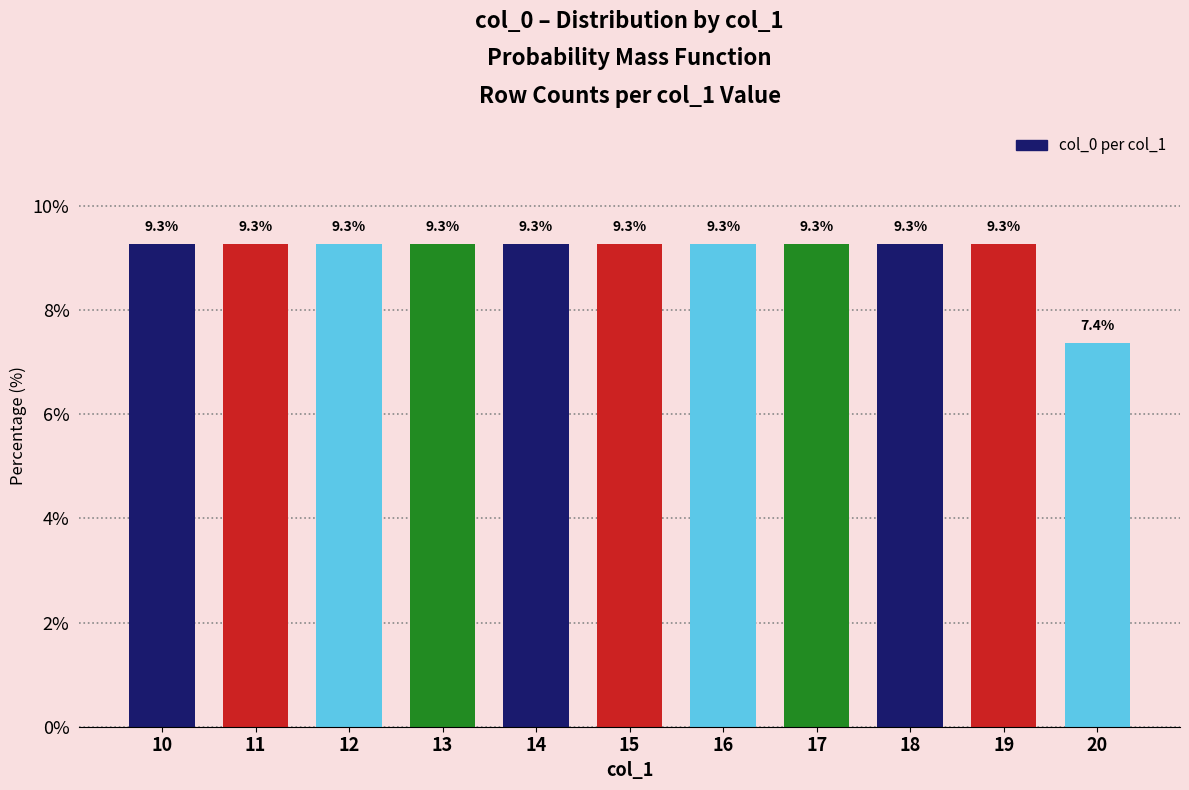

What is the approximate value at 13?

9.3